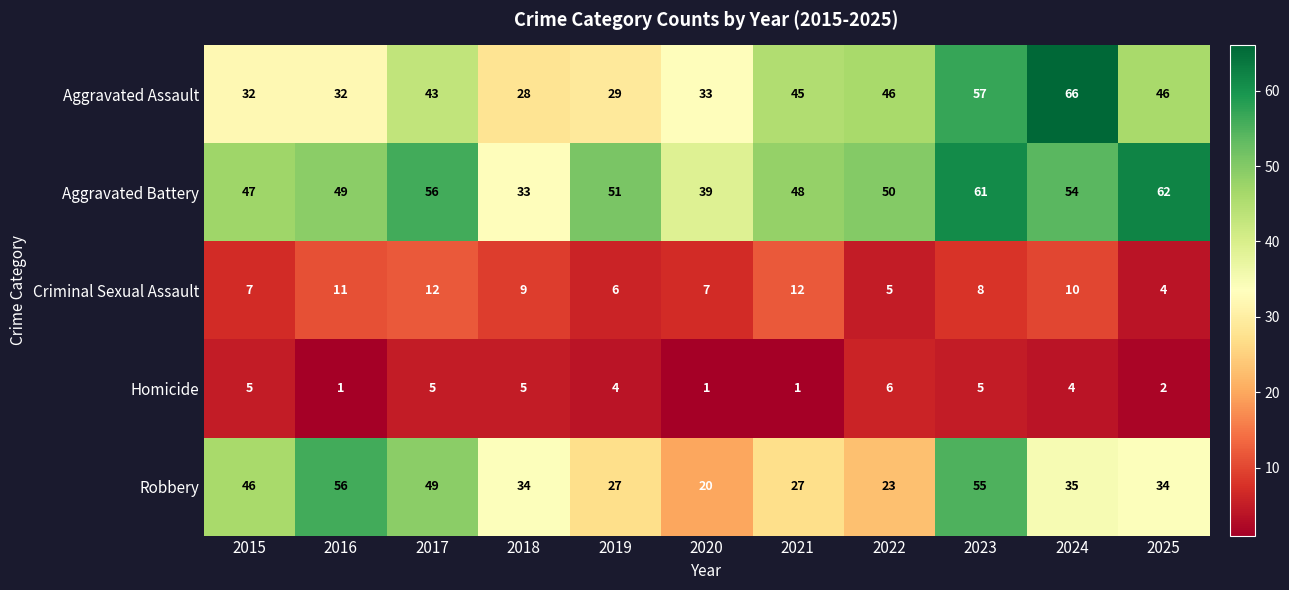

At 2019, list the series in order from smallest to largest.

Homicide, Criminal Sexual Assault, Robbery, Aggravated Assault, Aggravated Battery